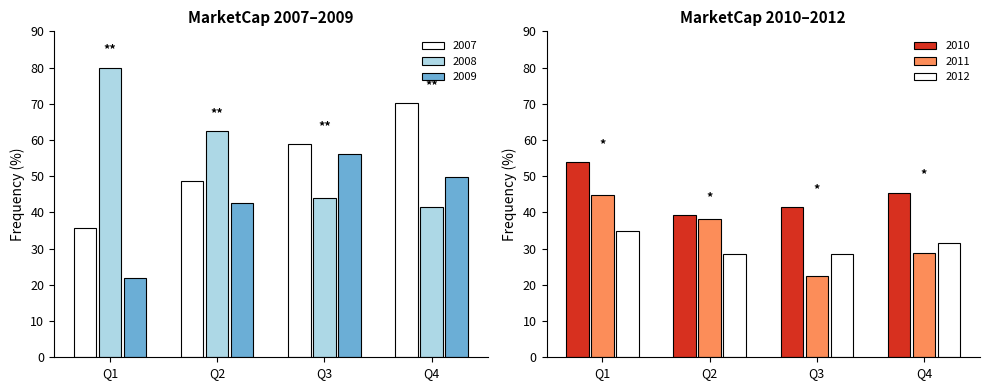

Does the chart contain any negative values?

No